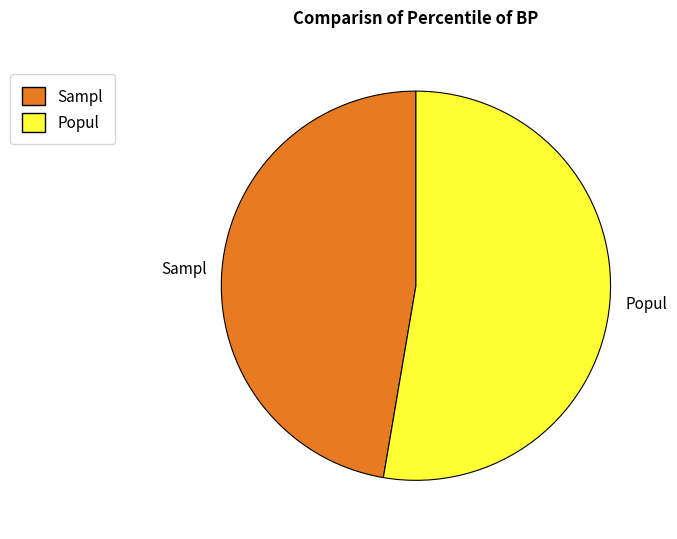

True or false: Popul accounts for 53% of the total.

True